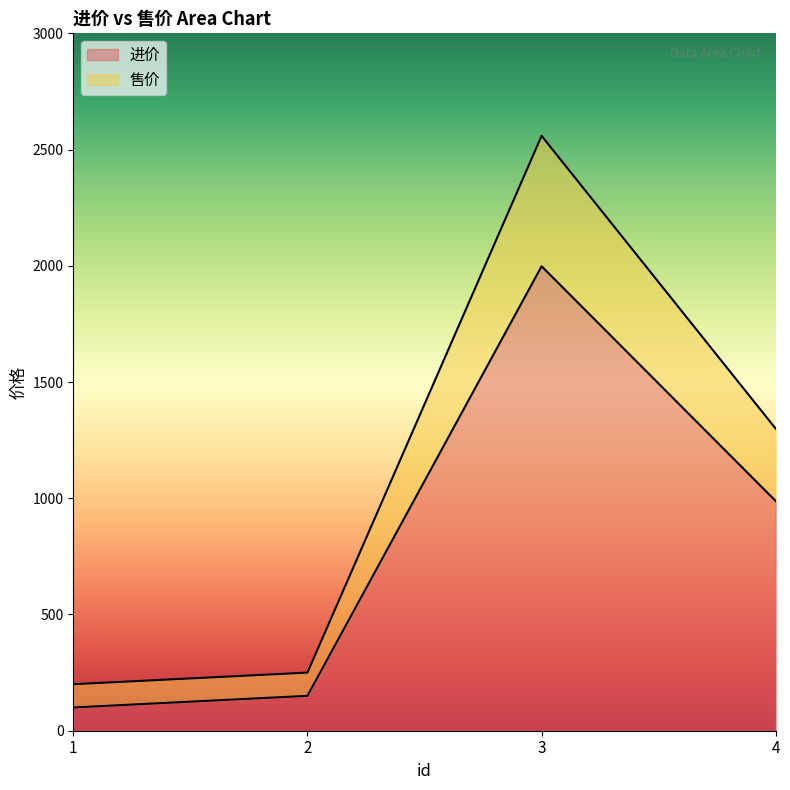

Rank the series by their average value, from highest to lowest.

售价, 进价